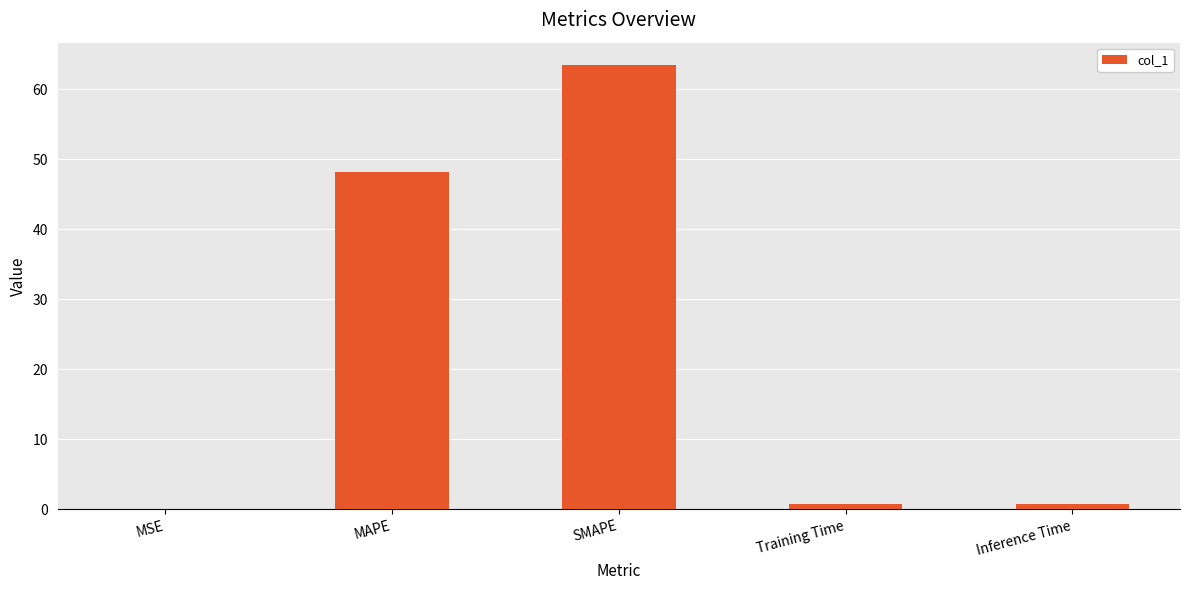

What is the maximum value shown in the chart?

63.5